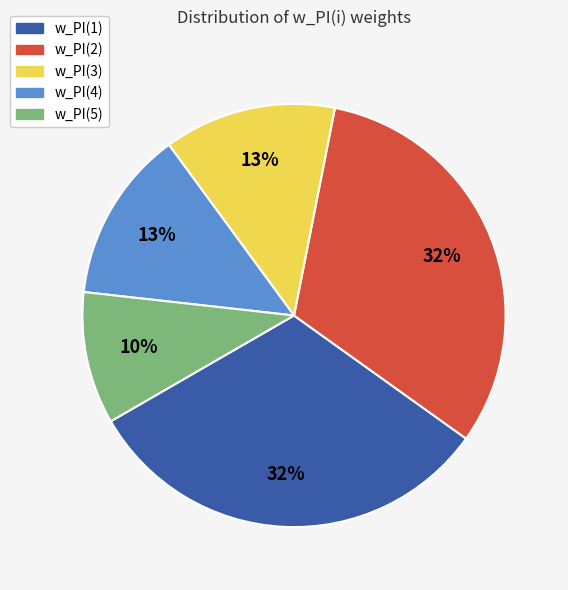

Combined, do w_PI(3) and w_PI(5) account for over 50%?

No